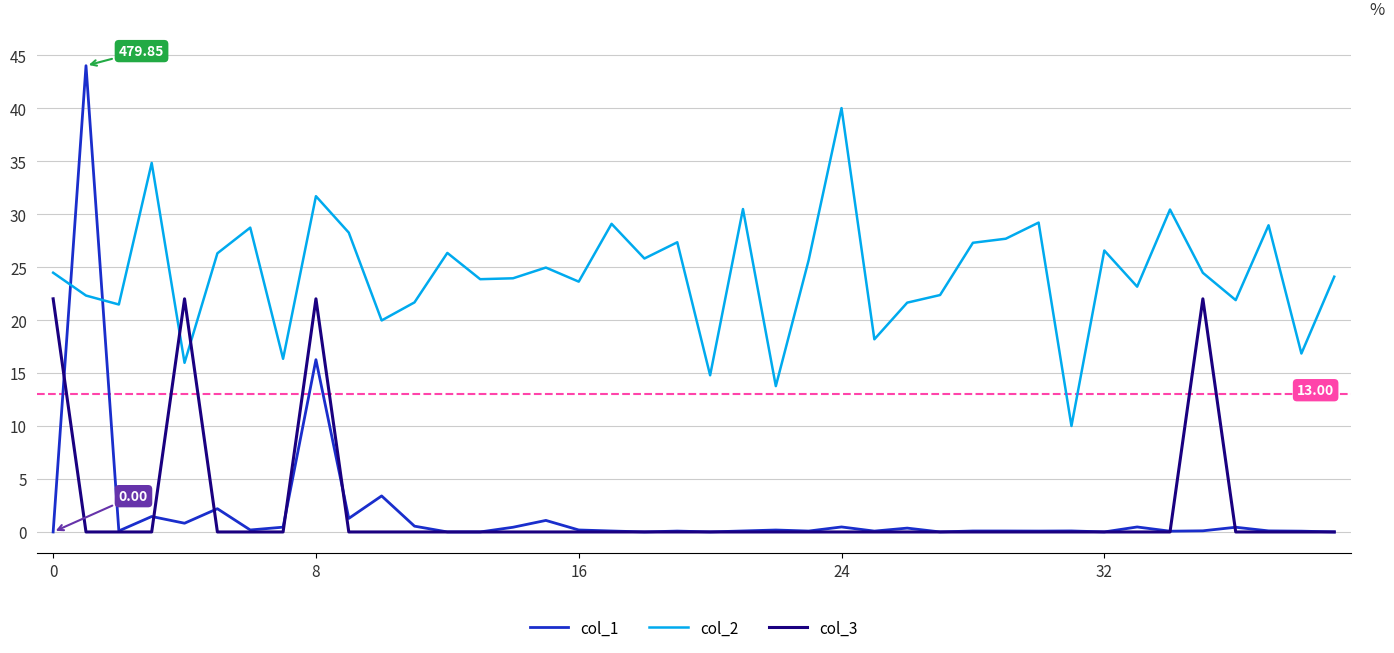

In col_1, how many points are lower than both neighbors (excluding endpoints)?

13